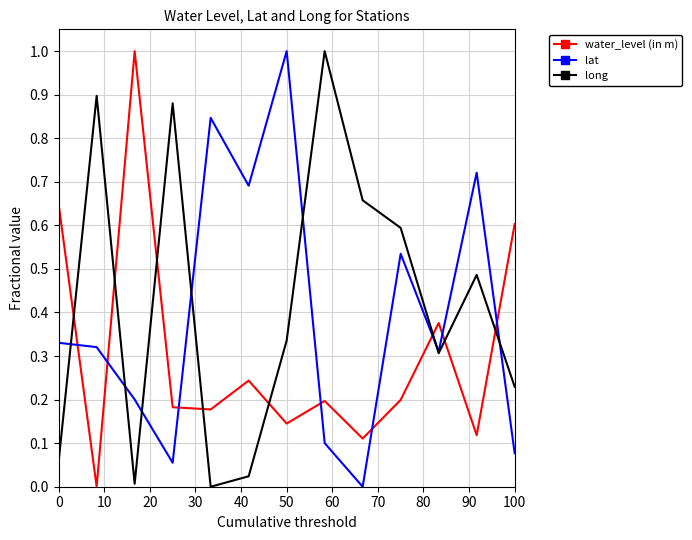

What is the highest value of the water_level (in m) series?

1.0